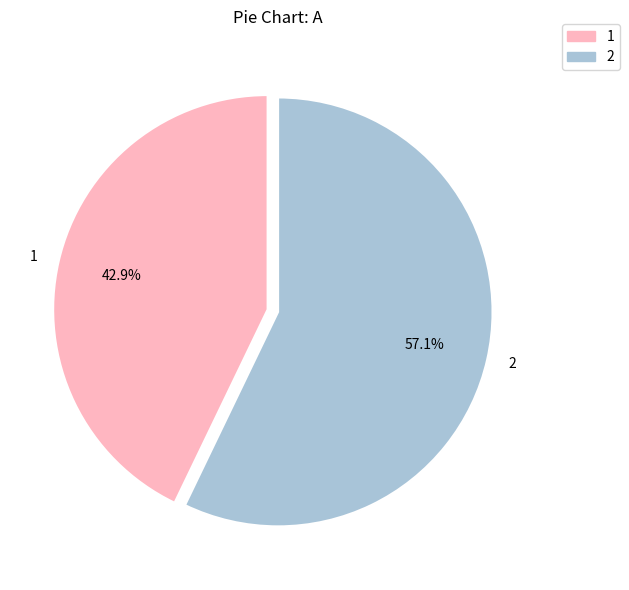

The 1 slice represents 43% of the pie. True or false?

True